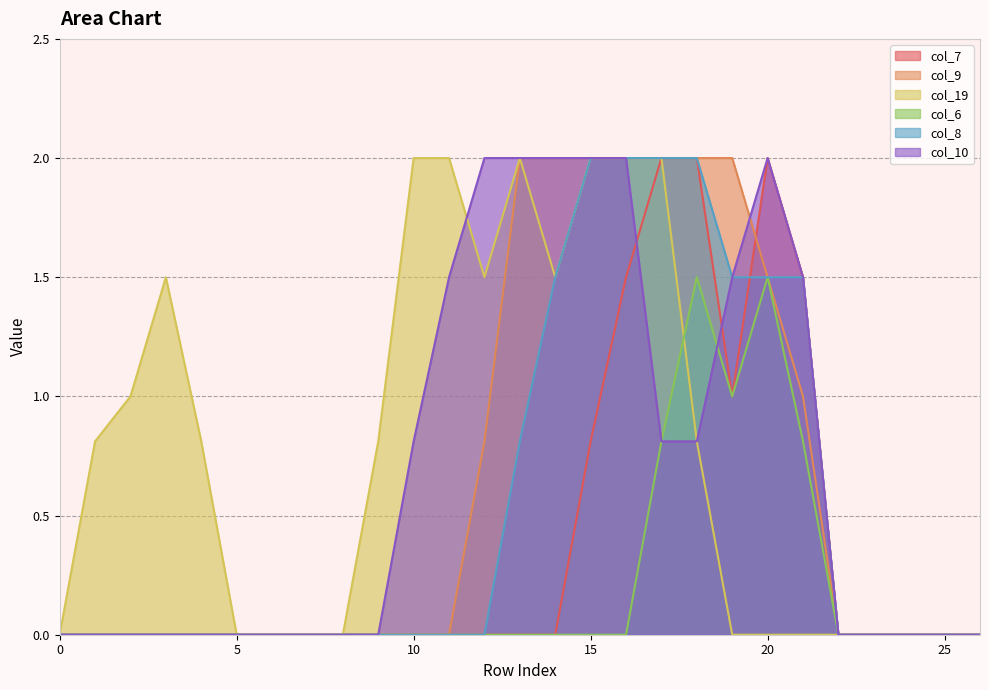

Reading left to right, extract all data points from this chart.

col_7: 0=0.0	1=0.0	2=0.0	3=0.0	4=0.0	5=0.0	6=0.0	7=0.0	8=0.0	9=0.0	10=0.0	11=0.0	12=0.0	13=0.0	14=0.0	15=0.8	16=1.5	17=2.0	18=2.0	19=1.0	20=2.0	21=1.5	22=0.0	23=0.0	24=0.0	25=0.0	26=0.0
col_9: 0=0.0	1=0.0	2=0.0	3=0.0	4=0.0	5=0.0	6=0.0	7=0.0	8=0.0	9=0.0	10=0.0	11=0.0	12=0.8	13=2.0	14=2.0	15=2.0	16=2.0	17=2.0	18=2.0	19=2.0	20=1.5	21=1.0	22=0.0	23=0.0	24=0.0	25=0.0	26=0.0
col_19: 0=0.0	1=0.8	2=1.0	3=1.5	4=0.8	5=0.0	6=0.0	7=0.0	8=0.0	9=0.8	10=2.0	11=2.0	12=1.5	13=2.0	14=1.5	15=2.0	16=2.0	17=2.0	18=0.8	19=0.0	20=0.0	21=0.0	22=0.0	23=0.0	24=0.0	25=0.0	26=0.0
col_6: 0=0.0	1=0.0	2=0.0	3=0.0	4=0.0	5=0.0	6=0.0	7=0.0	8=0.0	9=0.0	10=0.0	11=0.0	12=0.0	13=0.0	14=0.0	15=0.0	16=0.0	17=0.8	18=1.5	19=1.0	20=1.5	21=0.8	22=0.0	23=0.0	24=0.0	25=0.0	26=0.0
col_8: 0=0.0	1=0.0	2=0.0	3=0.0	4=0.0	5=0.0	6=0.0	7=0.0	8=0.0	9=0.0	10=0.0	11=0.0	12=0.0	13=0.8	14=1.5	15=2.0	16=2.0	17=2.0	18=2.0	19=1.5	20=1.5	21=1.5	22=0.0	23=0.0	24=0.0	25=0.0	26=0.0
col_10: 0=0.0	1=0.0	2=0.0	3=0.0	4=0.0	5=0.0	6=0.0	7=0.0	8=0.0	9=0.0	10=0.8	11=1.5	12=2.0	13=2.0	14=2.0	15=2.0	16=2.0	17=0.8	18=0.8	19=1.5	20=2.0	21=1.5	22=0.0	23=0.0	24=0.0	25=0.0	26=0.0